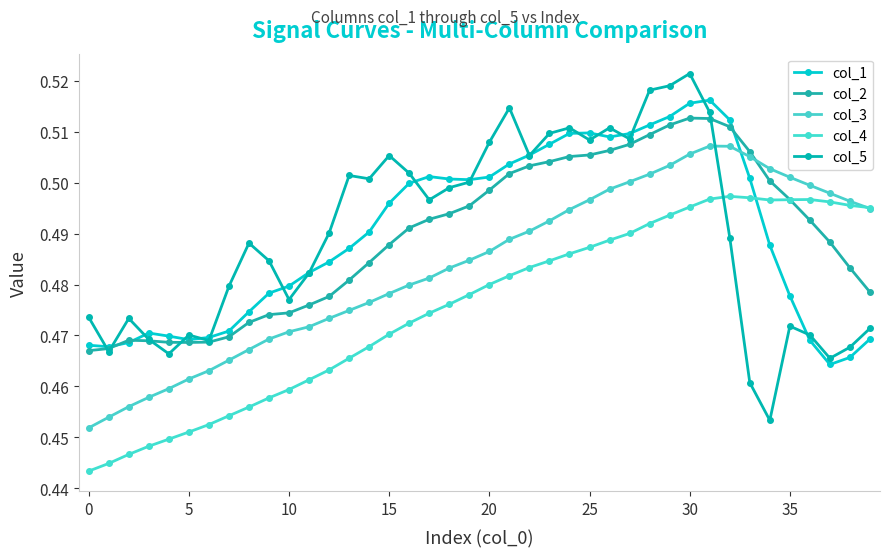

How many lines are shown in the chart?

5